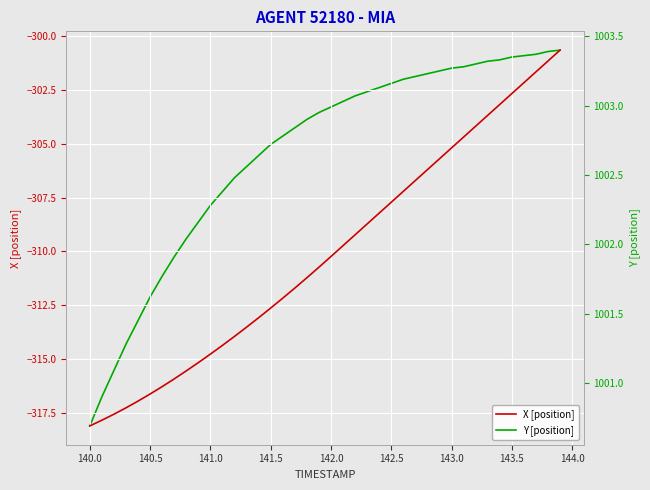

The value of X [position] at 143.0 is -445.3. True or false?

False